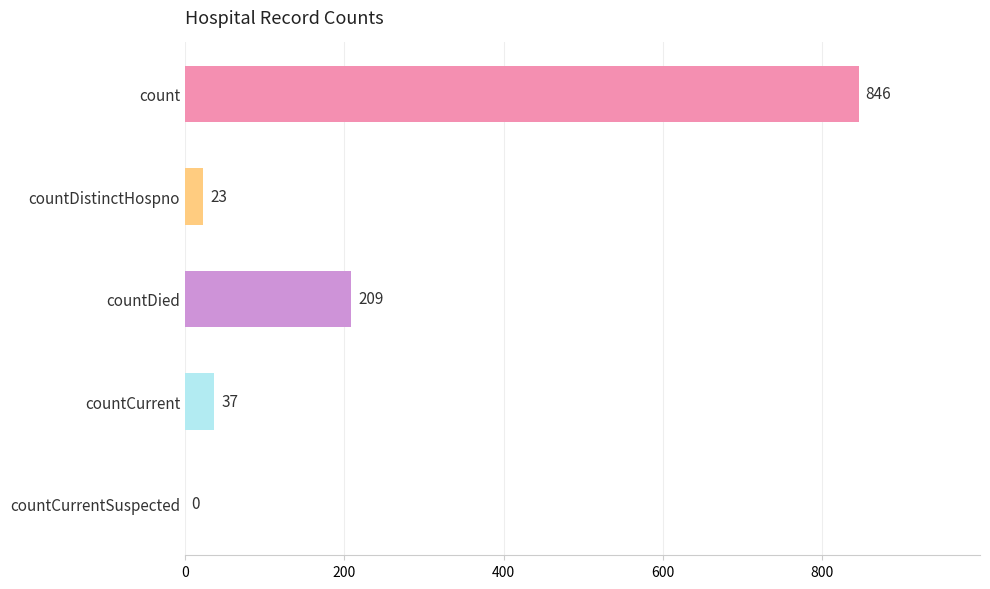

True or false: the data shows 0 at countCurrentSuspected.

True